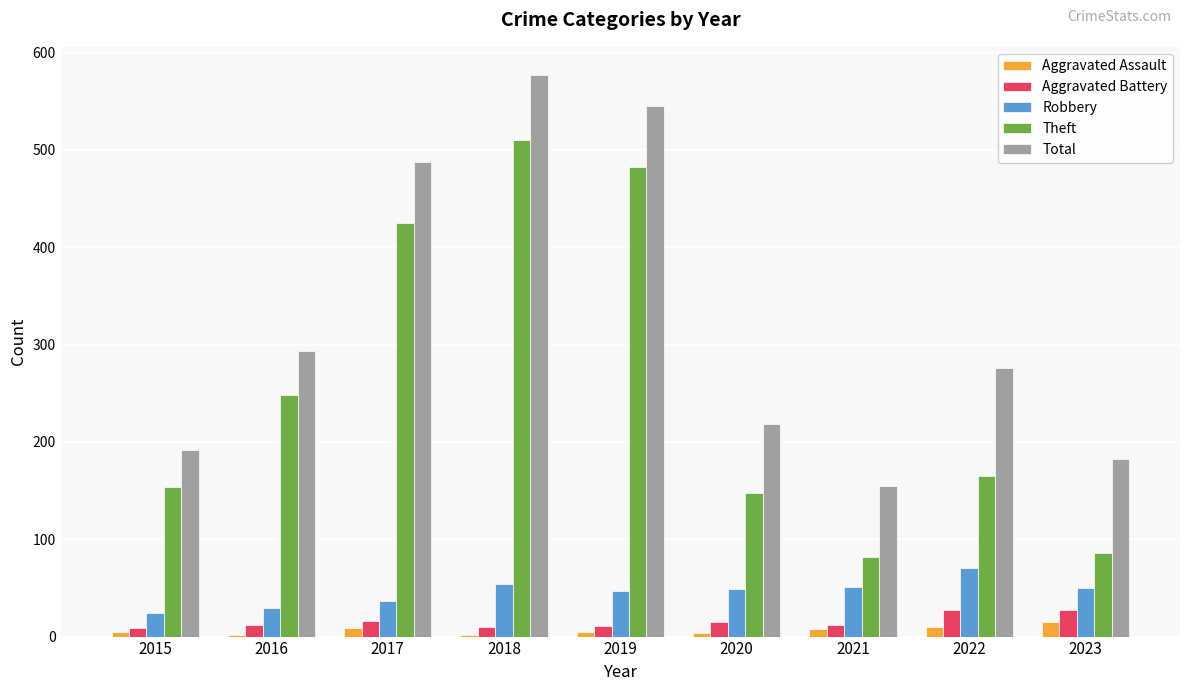

What is the difference between the Robbery values at 2017 and 2021?

14